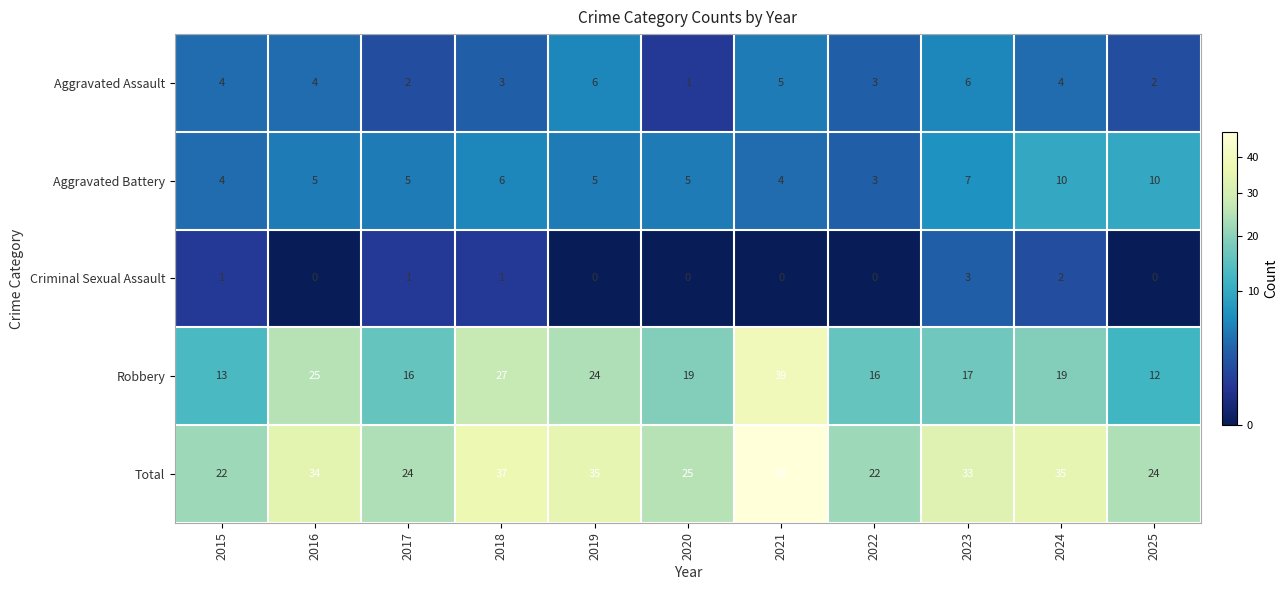

What is the difference between the maximum and minimum values in the Aggravated Assault series?

5